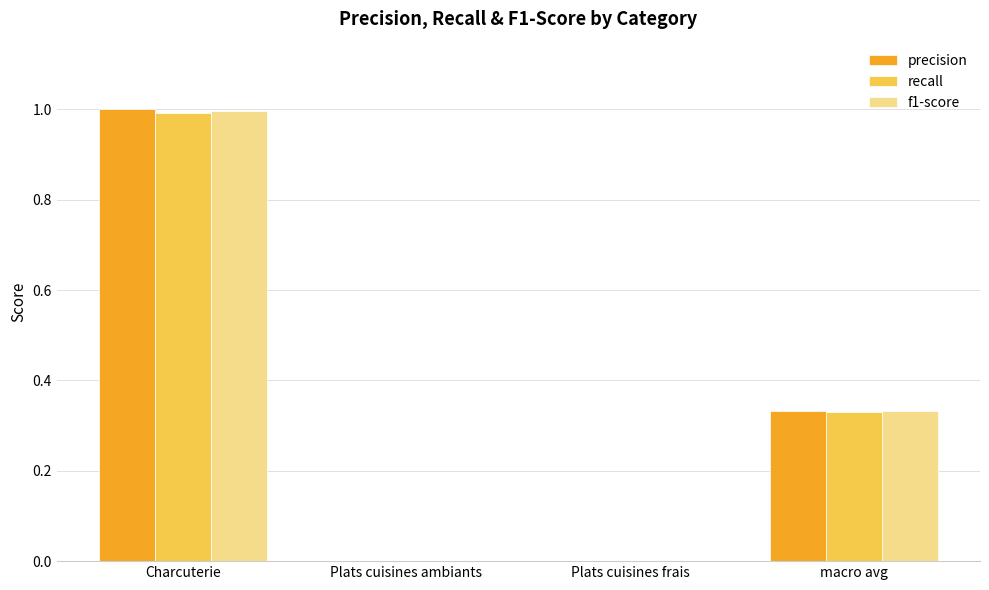

Is it true that precision equals 0.6 at Charcuterie?

False